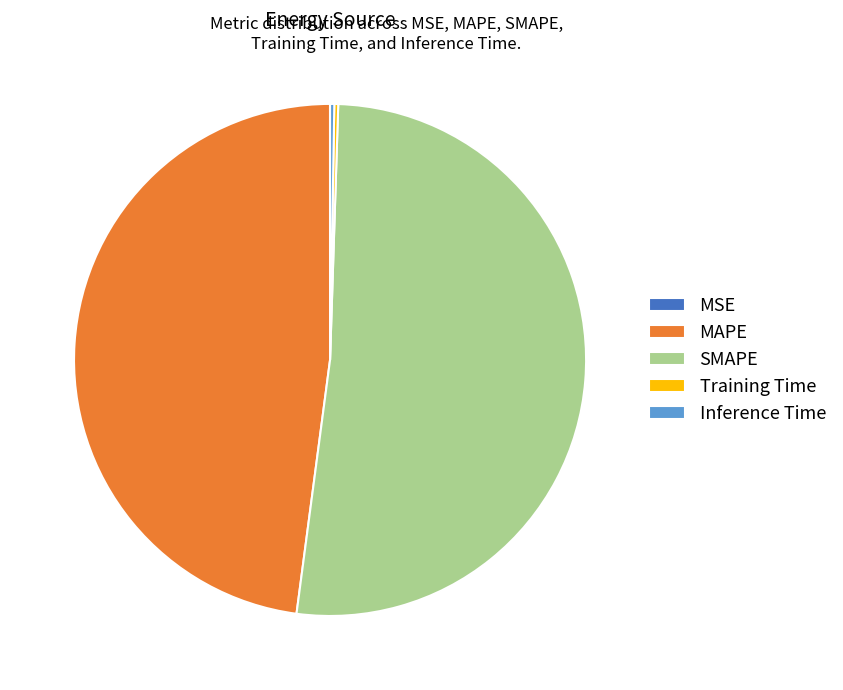

Approximately how many times larger is the value at SMAPE compared to MAPE?

1.1